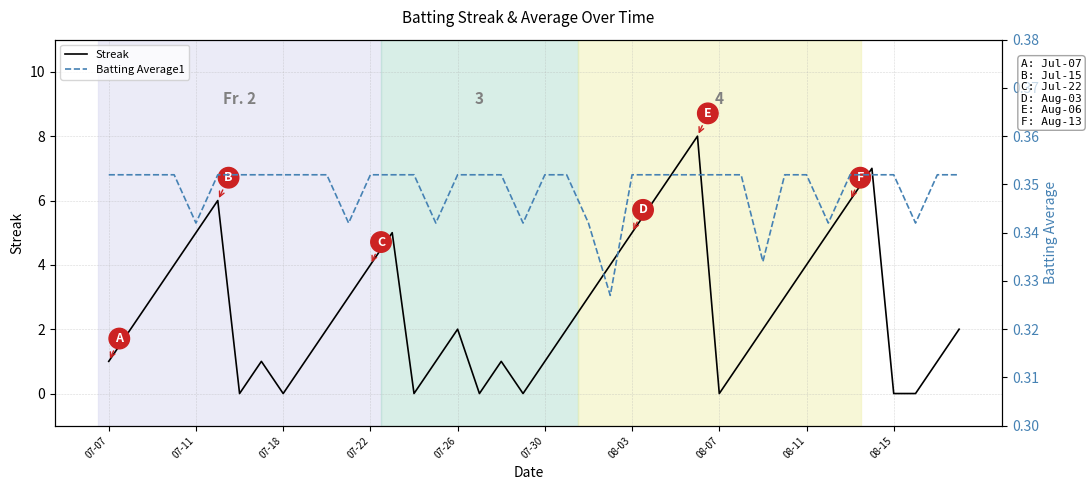

Does the chart display data point markers on the line(s)?

No